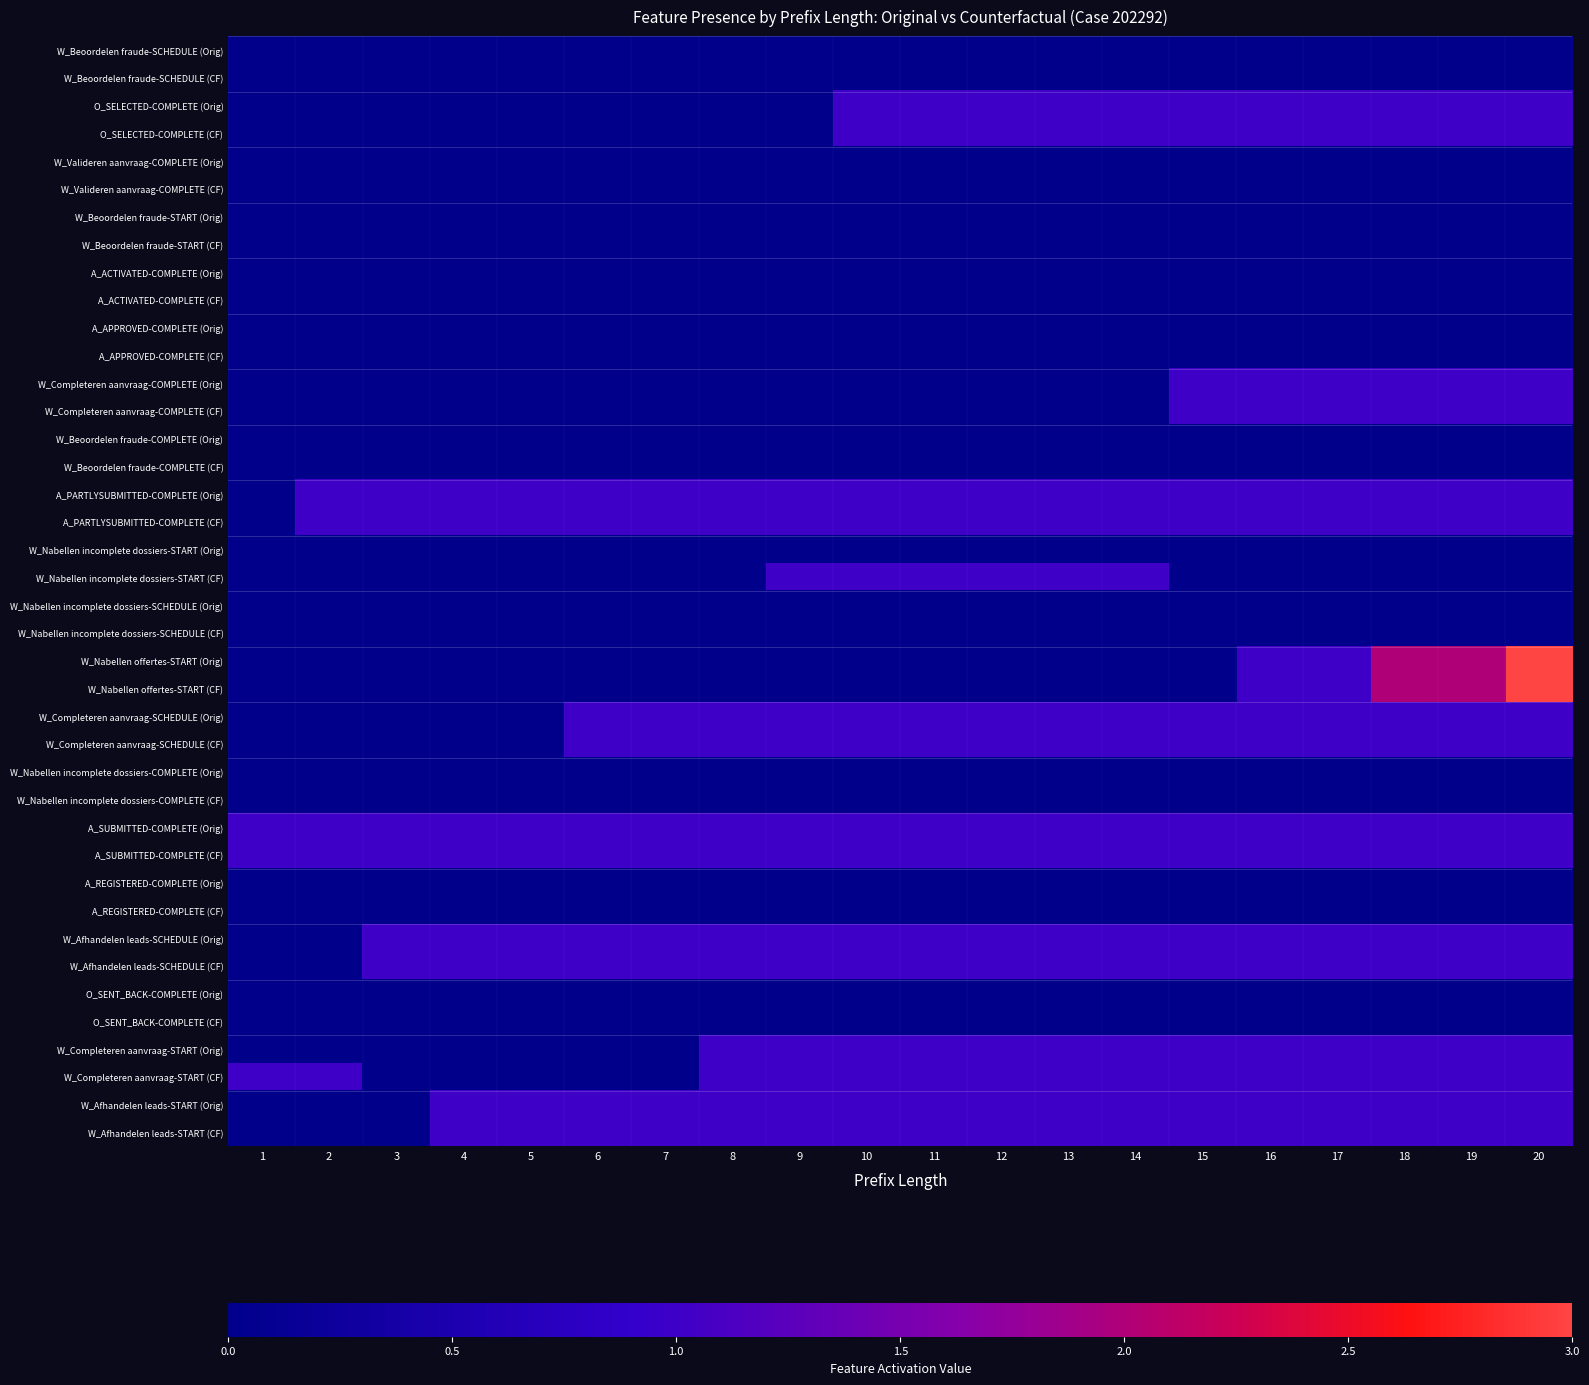

Reading left to right, extract all data points from this chart.

W_Beoordelen fraude-SCHEDULE (Orig): 1=0	2=0	3=0	4=0	5=0	6=0	7=0	8=0	9=0	10=0	11=0	12=0	13=0	14=0	15=0	16=0	17=0	18=0	19=0	20=0
W_Beoordelen fraude-SCHEDULE (CF): 1=0	2=0	3=0	4=0	5=0	6=0	7=0	8=0	9=0	10=0	11=0	12=0	13=0	14=0	15=0	16=0	17=0	18=0	19=0	20=0
O_SELECTED-COMPLETE (Orig): 1=0	2=0	3=0	4=0	5=0	6=0	7=0	8=0	9=0	10=1	11=1	12=1	13=1	14=1	15=1	16=1	17=1	18=1	19=1	20=1
O_SELECTED-COMPLETE (CF): 1=0	2=0	3=0	4=0	5=0	6=0	7=0	8=0	9=0	10=1	11=1	12=1	13=1	14=1	15=1	16=1	17=1	18=1	19=1	20=1
W_Valideren aanvraag-COMPLETE (Orig): 1=0	2=0	3=0	4=0	5=0	6=0	7=0	8=0	9=0	10=0	11=0	12=0	13=0	14=0	15=0	16=0	17=0	18=0	19=0	20=0
W_Valideren aanvraag-COMPLETE (CF): 1=0	2=0	3=0	4=0	5=0	6=0	7=0	8=0	9=0	10=0	11=0	12=0	13=0	14=0	15=0	16=0	17=0	18=0	19=0	20=0
W_Beoordelen fraude-START (Orig): 1=0	2=0	3=0	4=0	5=0	6=0	7=0	8=0	9=0	10=0	11=0	12=0	13=0	14=0	15=0	16=0	17=0	18=0	19=0	20=0
W_Beoordelen fraude-START (CF): 1=0	2=0	3=0	4=0	5=0	6=0	7=0	8=0	9=0	10=0	11=0	12=0	13=0	14=0	15=0	16=0	17=0	18=0	19=0	20=0
A_ACTIVATED-COMPLETE (Orig): 1=0	2=0	3=0	4=0	5=0	6=0	7=0	8=0	9=0	10=0	11=0	12=0	13=0	14=0	15=0	16=0	17=0	18=0	19=0	20=0
A_ACTIVATED-COMPLETE (CF): 1=0	2=0	3=0	4=0	5=0	6=0	7=0	8=0	9=0	10=0	11=0	12=0	13=0	14=0	15=0	16=0	17=0	18=0	19=0	20=0
A_APPROVED-COMPLETE (Orig): 1=0	2=0	3=0	4=0	5=0	6=0	7=0	8=0	9=0	10=0	11=0	12=0	13=0	14=0	15=0	16=0	17=0	18=0	19=0	20=0
A_APPROVED-COMPLETE (CF): 1=0	2=0	3=0	4=0	5=0	6=0	7=0	8=0	9=0	10=0	11=0	12=0	13=0	14=0	15=0	16=0	17=0	18=0	19=0	20=0
W_Completeren aanvraag-COMPLETE (Orig): 1=0	2=0	3=0	4=0	5=0	6=0	7=0	8=0	9=0	10=0	11=0	12=0	13=0	14=0	15=1	16=1	17=1	18=1	19=1	20=1
W_Completeren aanvraag-COMPLETE (CF): 1=0	2=0	3=0	4=0	5=0	6=0	7=0	8=0	9=0	10=0	11=0	12=0	13=0	14=0	15=1	16=1	17=1	18=1	19=1	20=1
W_Beoordelen fraude-COMPLETE (Orig): 1=0	2=0	3=0	4=0	5=0	6=0	7=0	8=0	9=0	10=0	11=0	12=0	13=0	14=0	15=0	16=0	17=0	18=0	19=0	20=0
W_Beoordelen fraude-COMPLETE (CF): 1=0	2=0	3=0	4=0	5=0	6=0	7=0	8=0	9=0	10=0	11=0	12=0	13=0	14=0	15=0	16=0	17=0	18=0	19=0	20=0
A_PARTLYSUBMITTED-COMPLETE (Orig): 1=0	2=1	3=1	4=1	5=1	6=1	7=1	8=1	9=1	10=1	11=1	12=1	13=1	14=1	15=1	16=1	17=1	18=1	19=1	20=1
A_PARTLYSUBMITTED-COMPLETE (CF): 1=0	2=1	3=1	4=1	5=1	6=1	7=1	8=1	9=1	10=1	11=1	12=1	13=1	14=1	15=1	16=1	17=1	18=1	19=1	20=1
W_Nabellen incomplete dossiers-START (Orig): 1=0	2=0	3=0	4=0	5=0	6=0	7=0	8=0	9=0	10=0	11=0	12=0	13=0	14=0	15=0	16=0	17=0	18=0	19=0	20=0
W_Nabellen incomplete dossiers-START (CF): 1=0	2=0	3=0	4=0	5=0	6=0	7=0	8=0	9=1	10=1	11=1	12=1	13=1	14=1	15=0	16=0	17=0	18=0	19=0	20=0
W_Nabellen incomplete dossiers-SCHEDULE (Orig): 1=0	2=0	3=0	4=0	5=0	6=0	7=0	8=0	9=0	10=0	11=0	12=0	13=0	14=0	15=0	16=0	17=0	18=0	19=0	20=0
W_Nabellen incomplete dossiers-SCHEDULE (CF): 1=0	2=0	3=0	4=0	5=0	6=0	7=0	8=0	9=0	10=0	11=0	12=0	13=0	14=0	15=0	16=0	17=0	18=0	19=0	20=0
W_Nabellen offertes-START (Orig): 1=0	2=0	3=0	4=0	5=0	6=0	7=0	8=0	9=0	10=0	11=0	12=0	13=0	14=0	15=0	16=1	17=1	18=2	19=2	20=3
W_Nabellen offertes-START (CF): 1=0	2=0	3=0	4=0	5=0	6=0	7=0	8=0	9=0	10=0	11=0	12=0	13=0	14=0	15=0	16=1	17=1	18=2	19=2	20=3
W_Completeren aanvraag-SCHEDULE (Orig): 1=0	2=0	3=0	4=0	5=0	6=1	7=1	8=1	9=1	10=1	11=1	12=1	13=1	14=1	15=1	16=1	17=1	18=1	19=1	20=1
W_Completeren aanvraag-SCHEDULE (CF): 1=0	2=0	3=0	4=0	5=0	6=1	7=1	8=1	9=1	10=1	11=1	12=1	13=1	14=1	15=1	16=1	17=1	18=1	19=1	20=1
W_Nabellen incomplete dossiers-COMPLETE (Orig): 1=0	2=0	3=0	4=0	5=0	6=0	7=0	8=0	9=0	10=0	11=0	12=0	13=0	14=0	15=0	16=0	17=0	18=0	19=0	20=0
W_Nabellen incomplete dossiers-COMPLETE (CF): 1=0	2=0	3=0	4=0	5=0	6=0	7=0	8=0	9=0	10=0	11=0	12=0	13=0	14=0	15=0	16=0	17=0	18=0	19=0	20=0
A_SUBMITTED-COMPLETE (Orig): 1=1	2=1	3=1	4=1	5=1	6=1	7=1	8=1	9=1	10=1	11=1	12=1	13=1	14=1	15=1	16=1	17=1	18=1	19=1	20=1
A_SUBMITTED-COMPLETE (CF): 1=1	2=1	3=1	4=1	5=1	6=1	7=1	8=1	9=1	10=1	11=1	12=1	13=1	14=1	15=1	16=1	17=1	18=1	19=1	20=1
A_REGISTERED-COMPLETE (Orig): 1=0	2=0	3=0	4=0	5=0	6=0	7=0	8=0	9=0	10=0	11=0	12=0	13=0	14=0	15=0	16=0	17=0	18=0	19=0	20=0
A_REGISTERED-COMPLETE (CF): 1=0	2=0	3=0	4=0	5=0	6=0	7=0	8=0	9=0	10=0	11=0	12=0	13=0	14=0	15=0	16=0	17=0	18=0	19=0	20=0
W_Afhandelen leads-SCHEDULE (Orig): 1=0	2=0	3=1	4=1	5=1	6=1	7=1	8=1	9=1	10=1	11=1	12=1	13=1	14=1	15=1	16=1	17=1	18=1	19=1	20=1
W_Afhandelen leads-SCHEDULE (CF): 1=0	2=0	3=1	4=1	5=1	6=1	7=1	8=1	9=1	10=1	11=1	12=1	13=1	14=1	15=1	16=1	17=1	18=1	19=1	20=1
O_SENT_BACK-COMPLETE (Orig): 1=0	2=0	3=0	4=0	5=0	6=0	7=0	8=0	9=0	10=0	11=0	12=0	13=0	14=0	15=0	16=0	17=0	18=0	19=0	20=0
O_SENT_BACK-COMPLETE (CF): 1=0	2=0	3=0	4=0	5=0	6=0	7=0	8=0	9=0	10=0	11=0	12=0	13=0	14=0	15=0	16=0	17=0	18=0	19=0	20=0
W_Completeren aanvraag-START (Orig): 1=0	2=0	3=0	4=0	5=0	6=0	7=0	8=1	9=1	10=1	11=1	12=1	13=1	14=1	15=1	16=1	17=1	18=1	19=1	20=1
W_Completeren aanvraag-START (CF): 1=1	2=1	3=0	4=0	5=0	6=0	7=0	8=1	9=1	10=1	11=1	12=1	13=1	14=1	15=1	16=1	17=1	18=1	19=1	20=1
W_Afhandelen leads-START (Orig): 1=0	2=0	3=0	4=1	5=1	6=1	7=1	8=1	9=1	10=1	11=1	12=1	13=1	14=1	15=1	16=1	17=1	18=1	19=1	20=1
W_Afhandelen leads-START (CF): 1=0	2=0	3=0	4=1	5=1	6=1	7=1	8=1	9=1	10=1	11=1	12=1	13=1	14=1	15=1	16=1	17=1	18=1	19=1	20=1